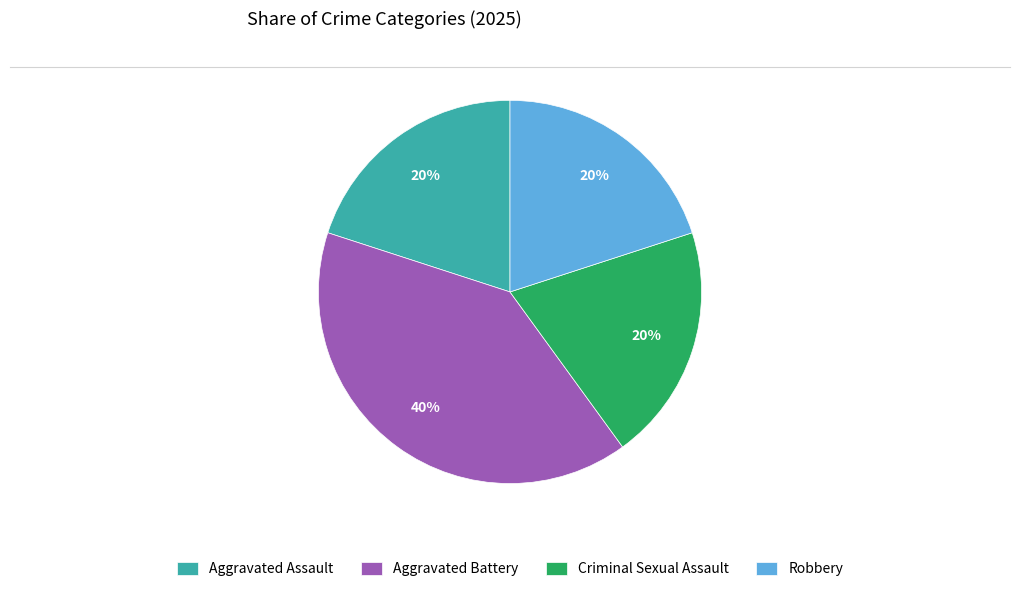

What percentage is the Robbery slice, to the nearest percent?

20%